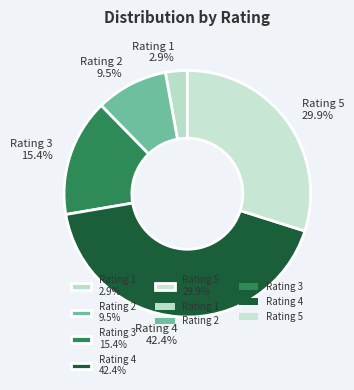

Which slice is the largest?

Rating 4